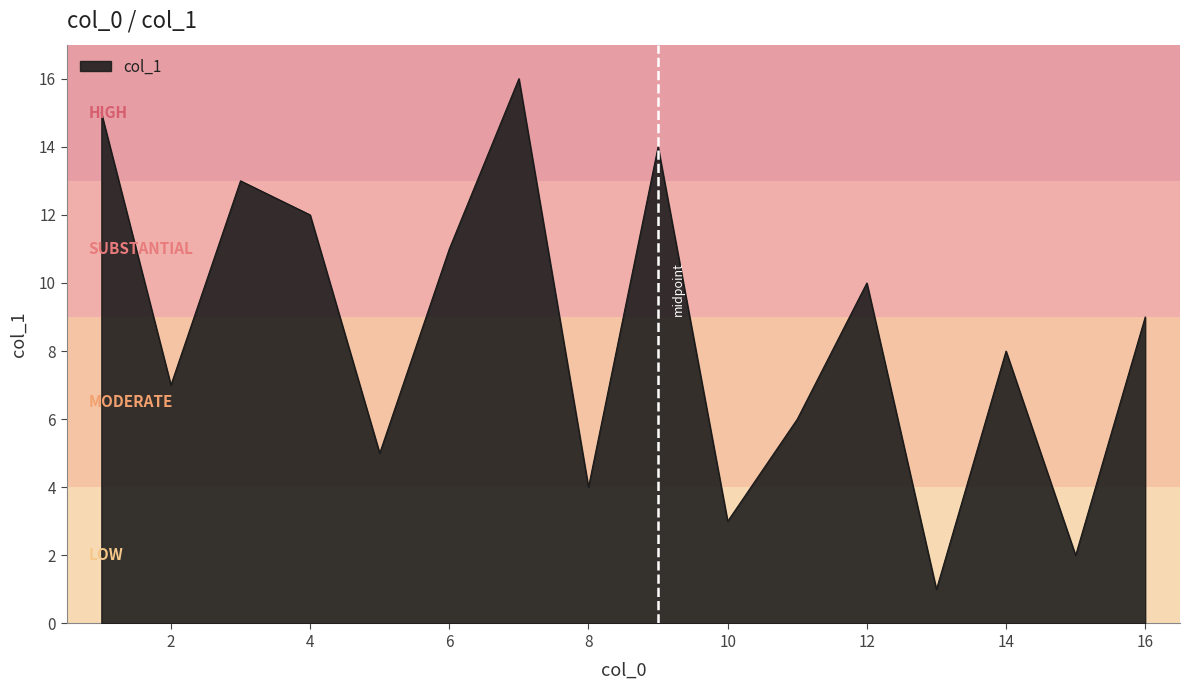

What is the difference between the maximum and minimum values?

15